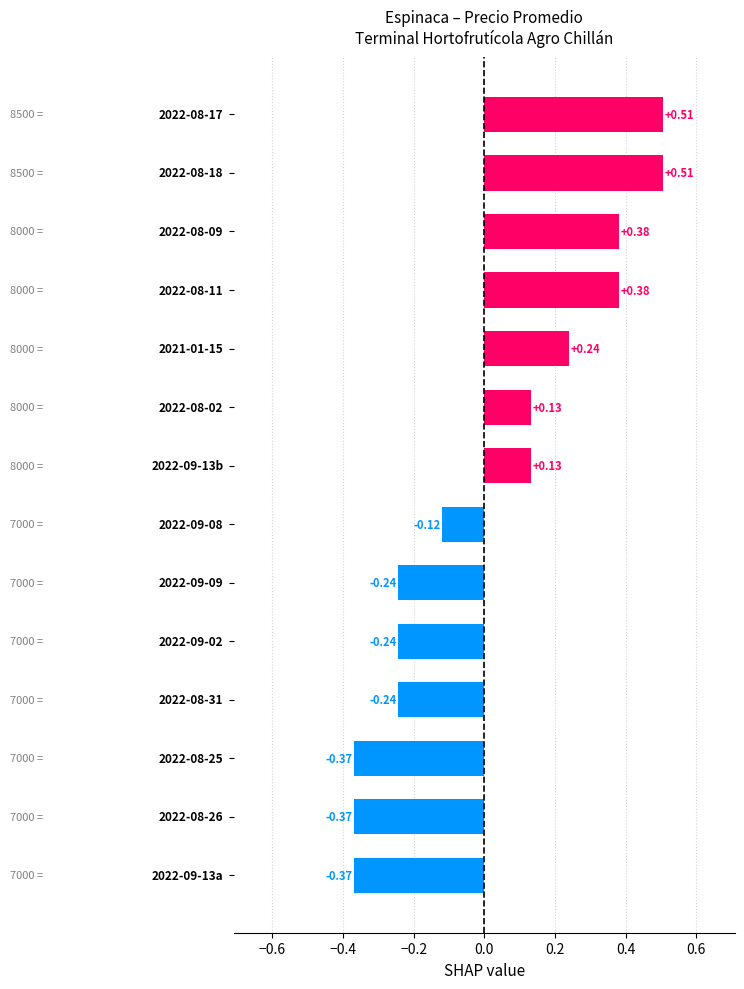

Count the number of categories in the chart.

14